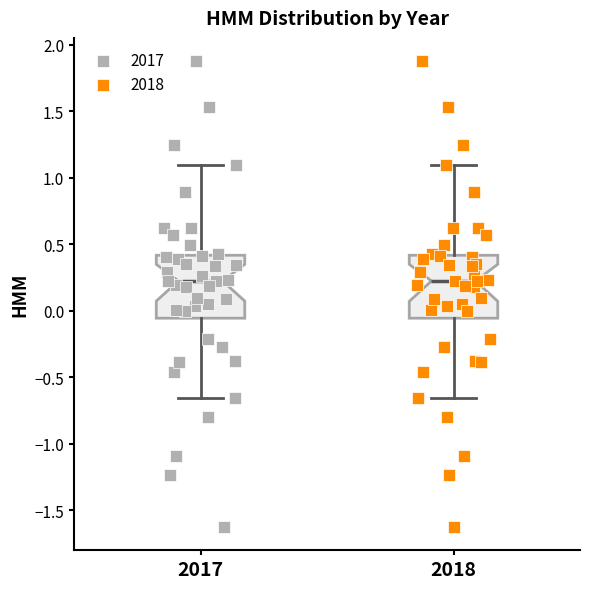

Where is the lower edge of the box at x = 2017 on the y-axis? The values are not printed on the chart, so give them approximately, as read against the axis.

-0.05